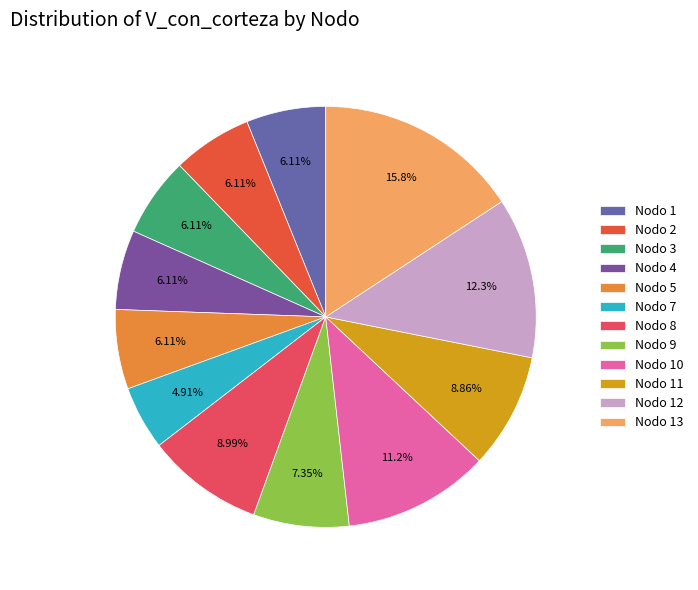

The Nodo 9 slice represents 7% of the pie. True or false?

True